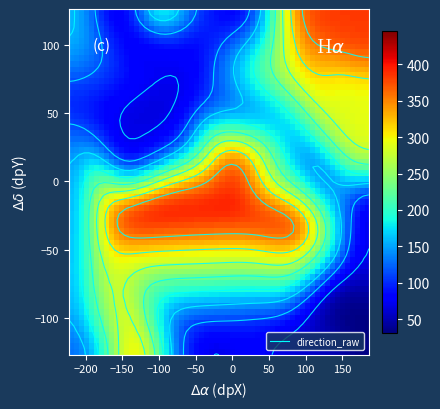

Reading left to right, extract all data points from this chart.

dpX: 80.0	-182.0	173.0	-143.0	-124.0	-148.0	97.0	173.0	-94.0	114.0	-153.0	186.0	-7.0	88.0	-65.0	170.0	74.0	-124.0	-1.0	-50.0	-210.0	-214.0	-61.0	-82.0	-58.0	131.0	-134.0	-41.0	-151.0	14.0	146.0	-39.0	99.0	-127.0	-23.0	-223.0	147.0	-164.0	78.0	-218.0
dpY: 86.0	-69.0	18.0	60.0	111.0	6.0	-32.0	18.0	122.0	16.0	124.0	-9.0	15.0	-110.0	115.0	-60.0	-102.0	-127.0	-17.0	30.0	107.0	-115.0	63.0	85.0	-116.0	-3.0	32.0	120.0	-23.0	126.0	-72.0	113.0	122.0	75.0	18.0	59.0	-12.0	-50.0	43.0	-90.0
direction_raw: 292.8	256.9	329.2	64.3	46.6	43.0	428.2	255.4	290.8	76.4	54.1	50.0	445.3	59.7	84.0	62.9	82.2	344.3	427.9	88.2	165.2	116.0	56.0	80.8	47.0	32.0	68.2	74.6	445.9	51.2	31.3	69.3	383.3	87.3	286.4	93.0	156.7	305.4	126.2	118.0